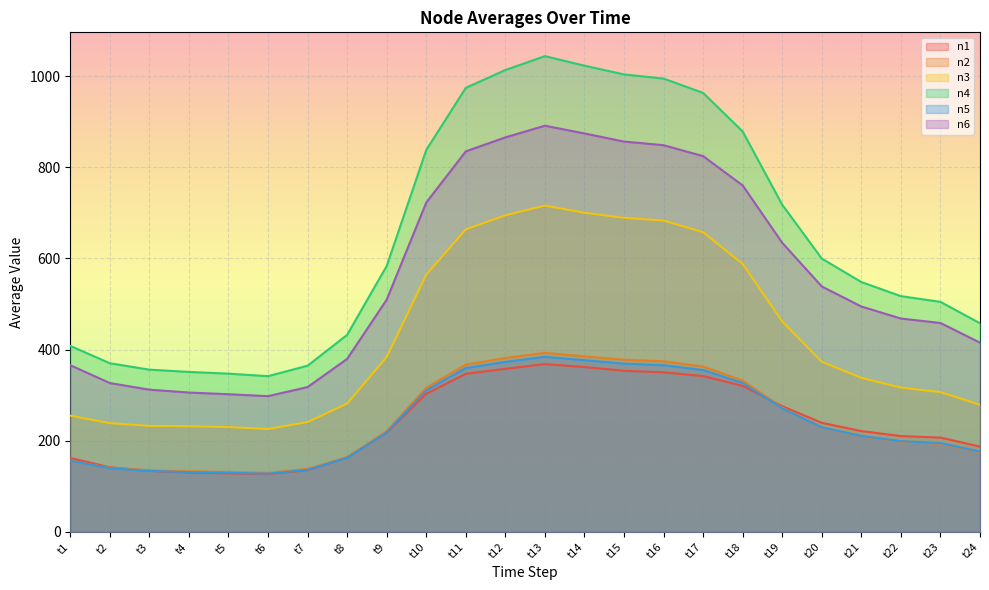

At which label does n4 reach its peak?

t13